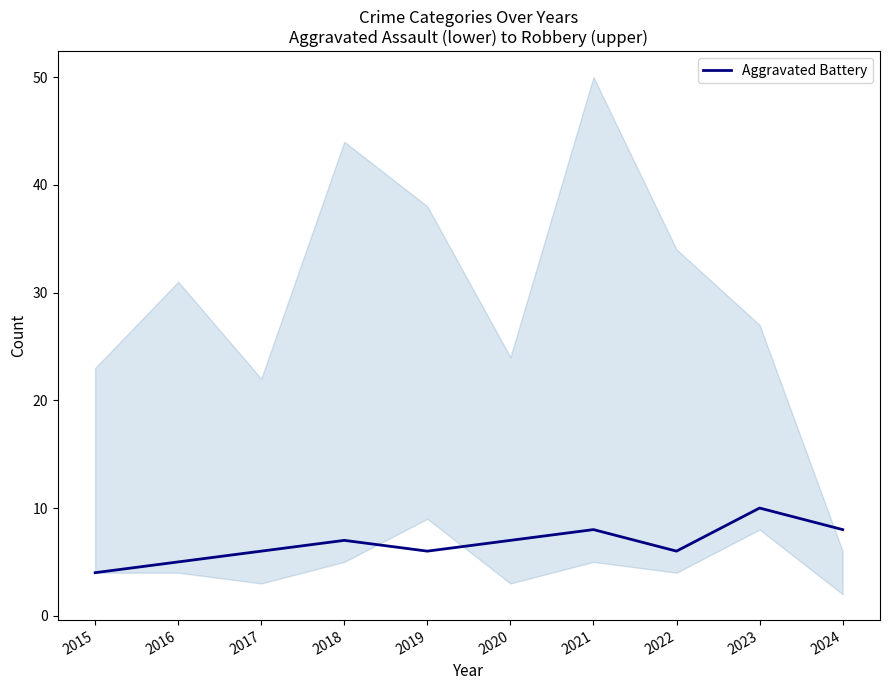

True or false: the data shows 6 at 2019.

True